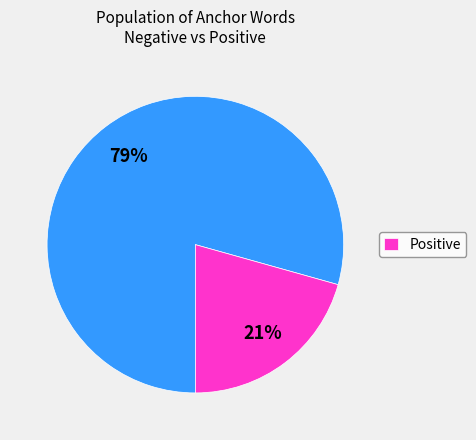

To the nearest percent, what is the average slice percentage?

50%